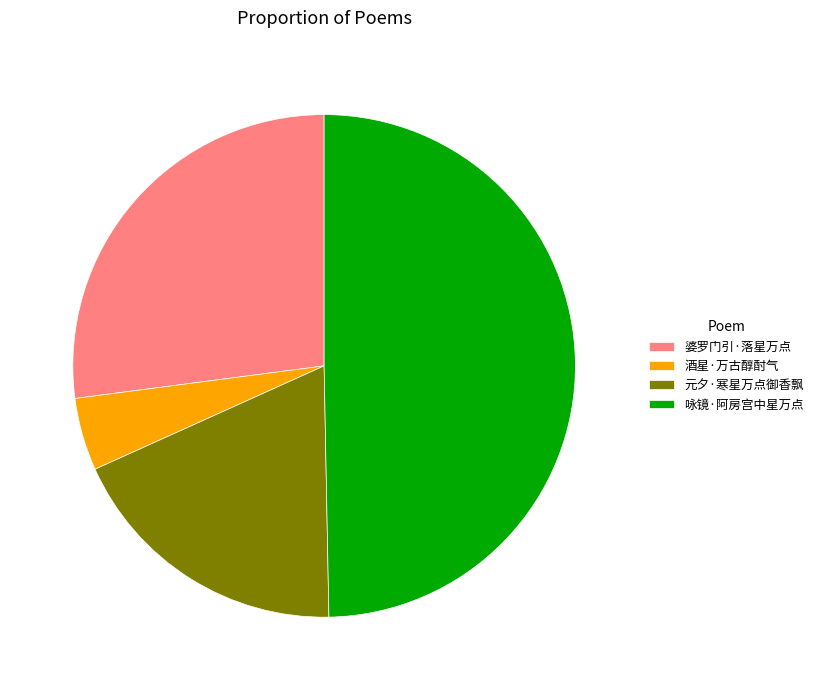

How many slices are in this pie chart?

4